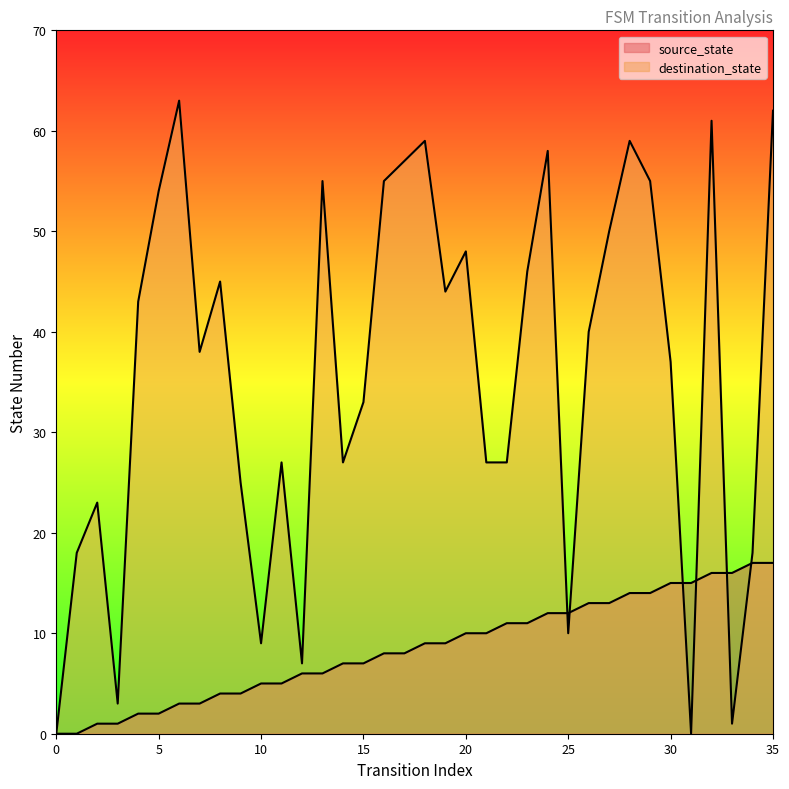

What is the difference between the highest and lowest values at 13?

49